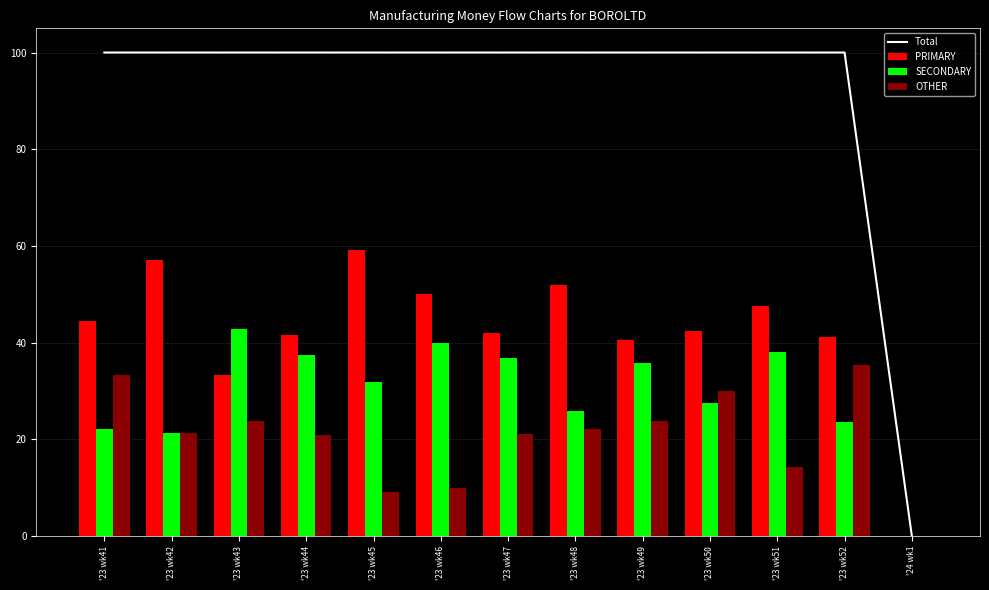

The value of Total at '23 wk52 is 100.0. True or false?

True